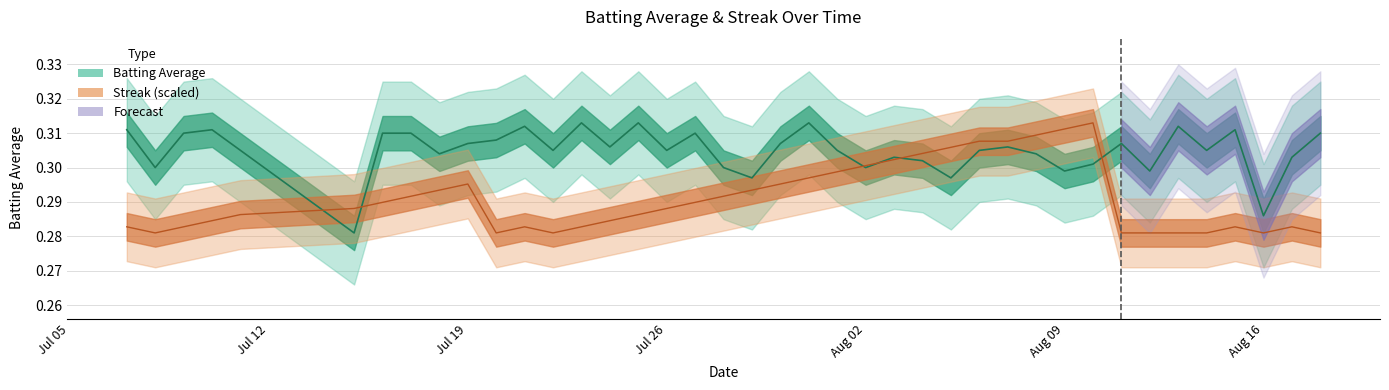

How many intersections are there between batting_avg and streak?

6